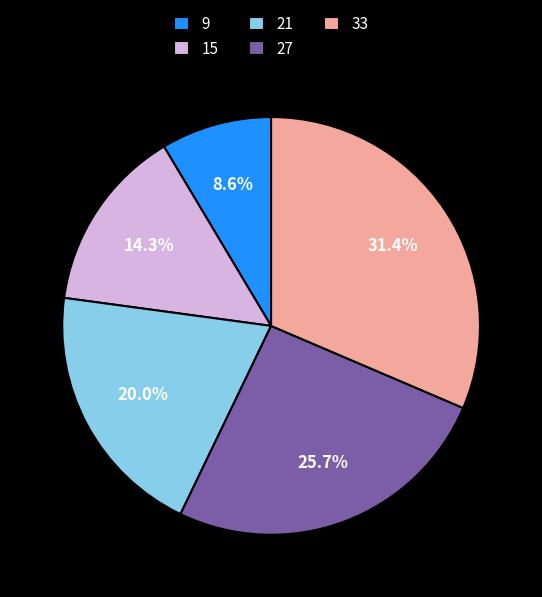

Is the sum of 27 and 21 greater than half?

No